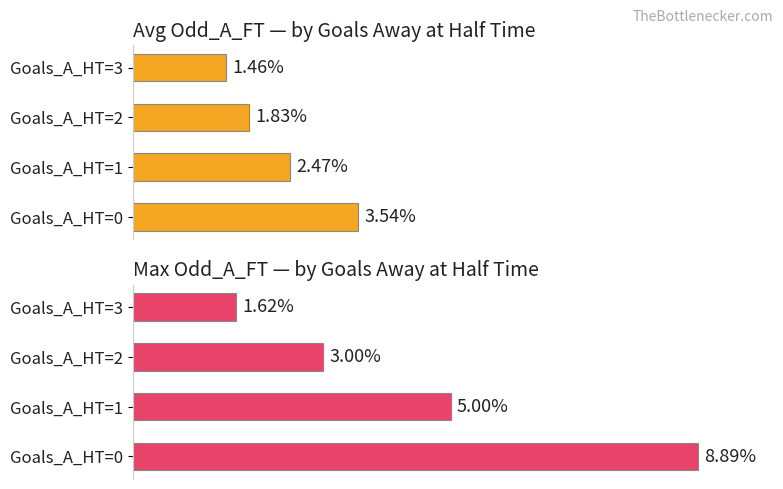

What is the greatest value displayed?

8.9